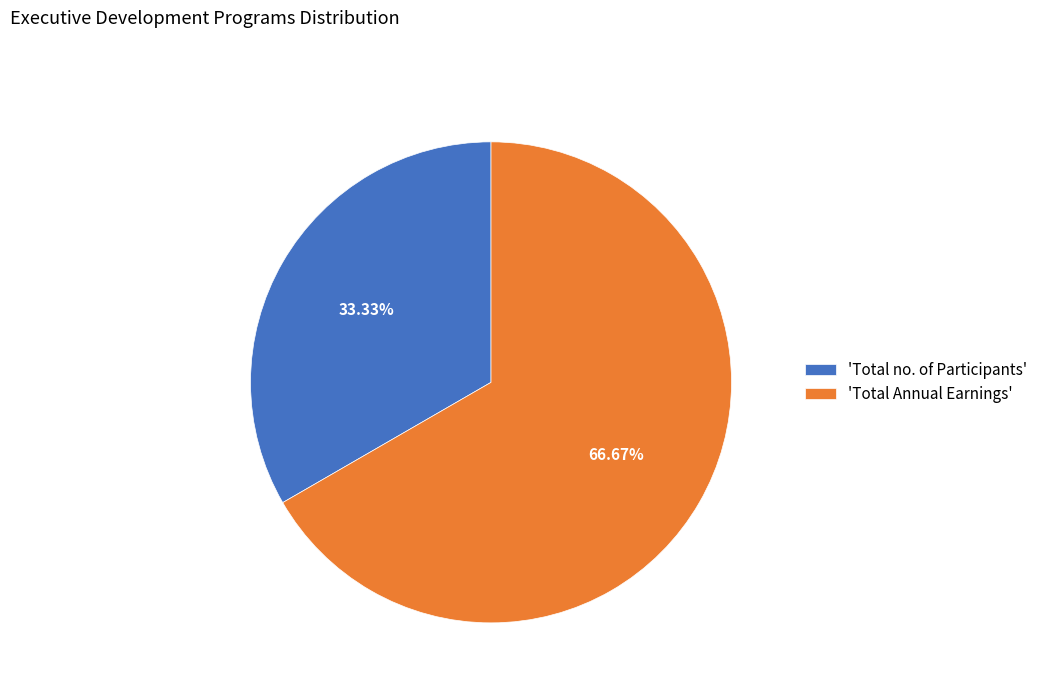

What is the smallest slice in the pie chart?

'Total no. of Participants'